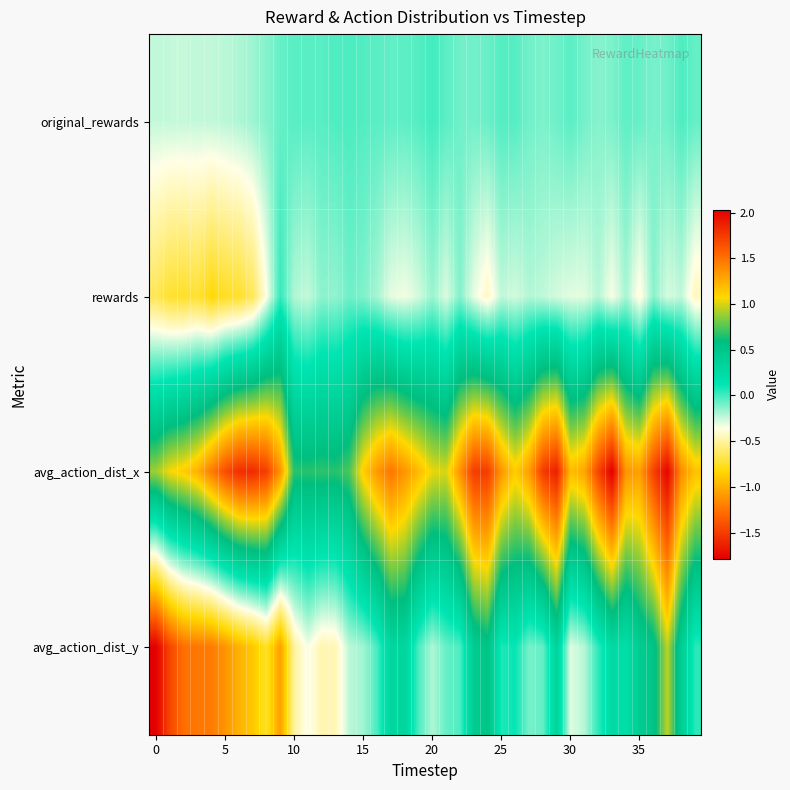

Reading left to right, what are all the values shown in this chart?

original_rewards: -0.2	-0.2	-0.2	-0.2	-0.2	-0.2	-0.2	-0.2	-0.1	-0.1	-0.0	-0.1	-0.0	-0.0	-0.0	-0.0	-0.0	-0.1	-0.1	-0.0	-0.0	-0.1	-0.1	-0.1	-0.1	-0.0	-0.0	-0.1	-0.1	-0.1	-0.0	-0.1	-0.1	-0.1	-0.1	-0.1	-0.1	-0.1	-0.0	-0.1
rewards: -0.6	-0.7	-0.7	-0.7	-0.8	-0.8	-0.7	-0.6	-0.4	0.0	-0.2	-0.2	-0.1	-0.2	-0.1	-0.1	-0.2	-0.3	-0.3	-0.3	-0.2	-0.3	-0.1	-0.3	-0.4	-0.2	-0.3	-0.2	-0.2	-0.3	-0.3	-0.3	-0.2	-0.3	-0.2	-0.4	-0.1	-0.3	-0.2	-0.4
avg_action_dist_x: 0.9	1.1	1.1	1.2	1.4	1.7	1.8	1.8	1.7	1.4	0.7	0.7	0.7	0.7	0.7	1.1	1.3	1.5	1.4	1.2	1.0	1.0	1.4	1.7	1.7	1.3	1.1	1.3	1.7	1.9	1.2	1.3	1.7	2.0	1.4	1.3	1.7	2.0	1.4	1.2
avg_action_dist_y: -1.8	-1.5	-1.3	-1.2	-1.2	-1.1	-1.0	-0.9	-0.7	-1.1	-0.5	-0.3	-0.5	-0.5	-0.2	-0.2	-0.0	0.3	0.3	-0.0	-0.2	-0.1	-0.0	0.4	0.5	0.1	0.1	-0.1	-0.1	0.3	-0.3	-0.2	0.0	0.3	0.2	0.4	0.5	1.0	0.4	0.0